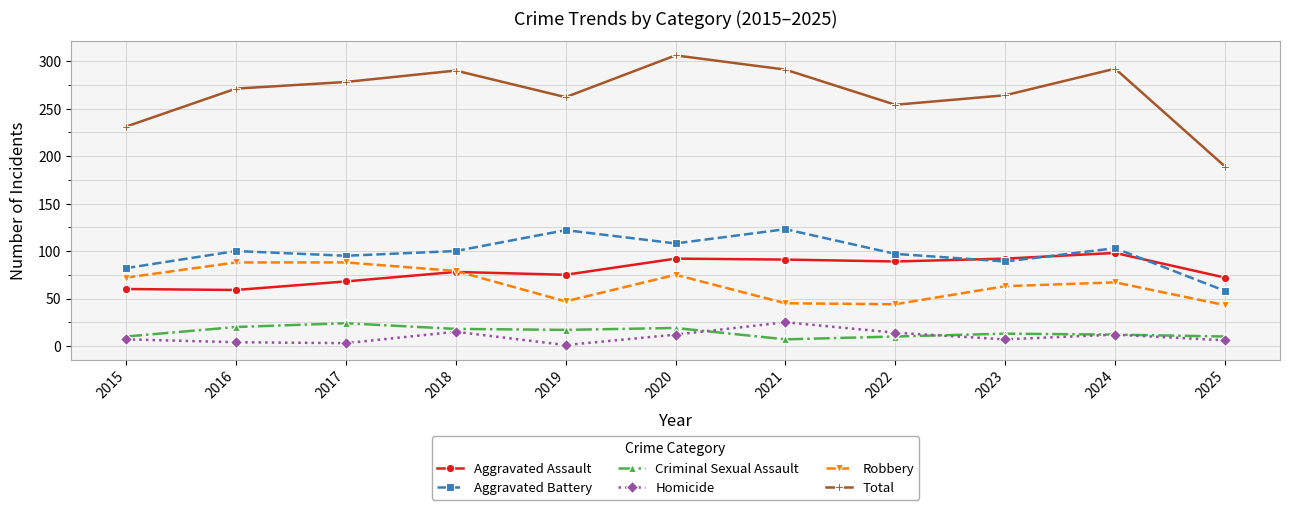

Count the number of data series in this chart.

6